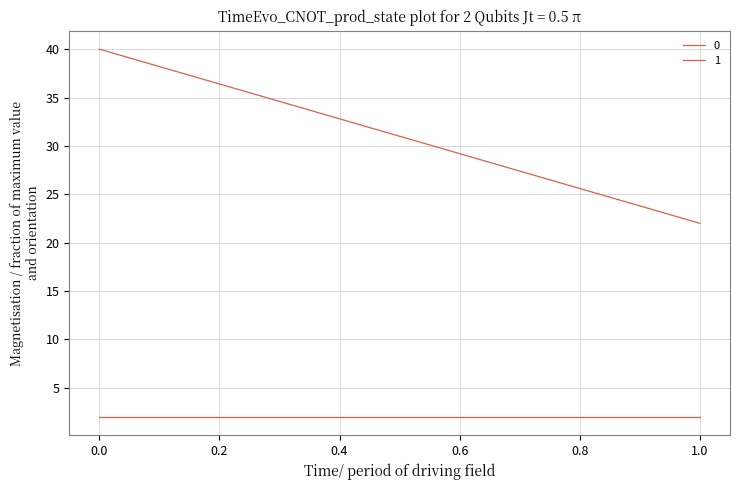

Rank the categories by 1 value from highest to lowest.

0, 1